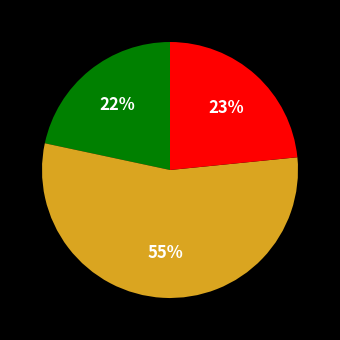

Does any single category account for the majority?

Yes